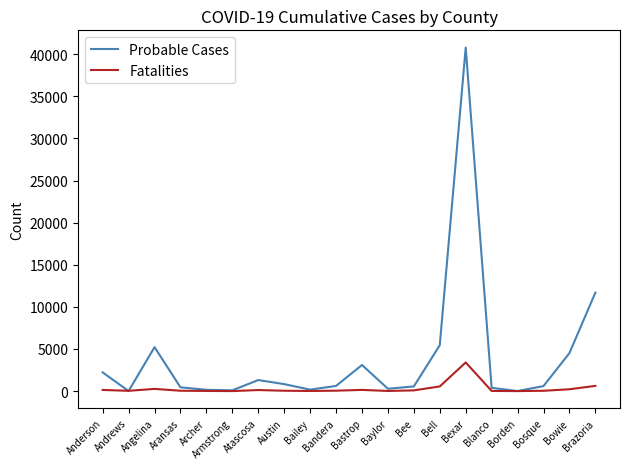

What is the minimum value shown in the chart?

2